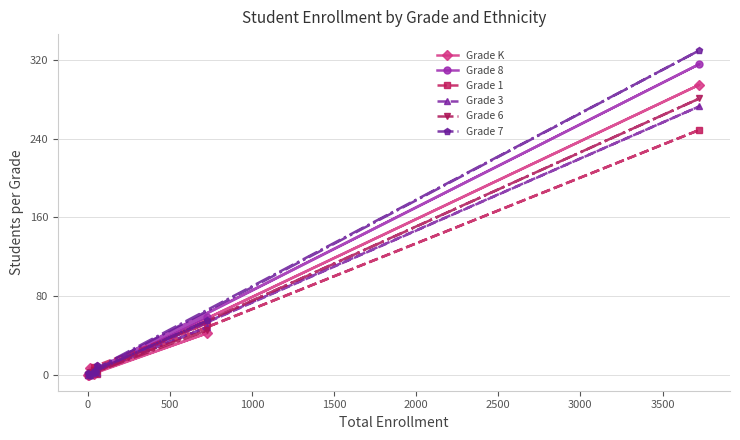

What is the maximum value shown in the chart?

330